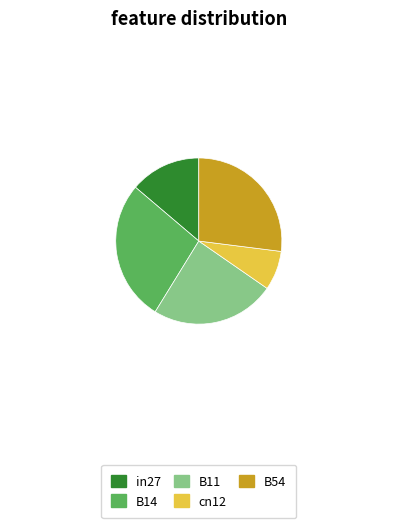

Is there a majority slice in this chart?

No